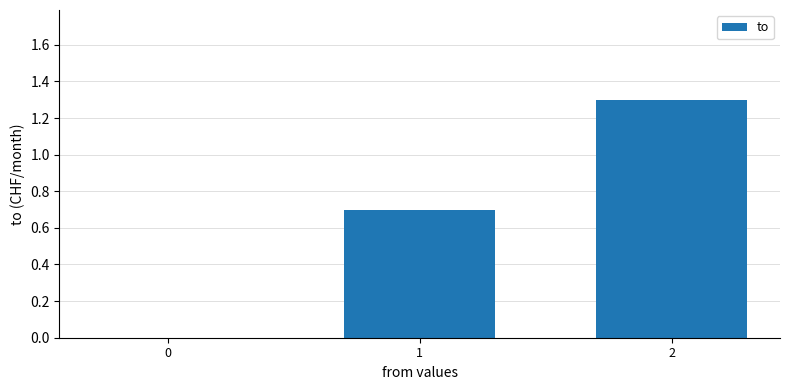

Reading left to right, transcribe all the data shown in this chart.

0=0.0	1=0.7	2=1.3